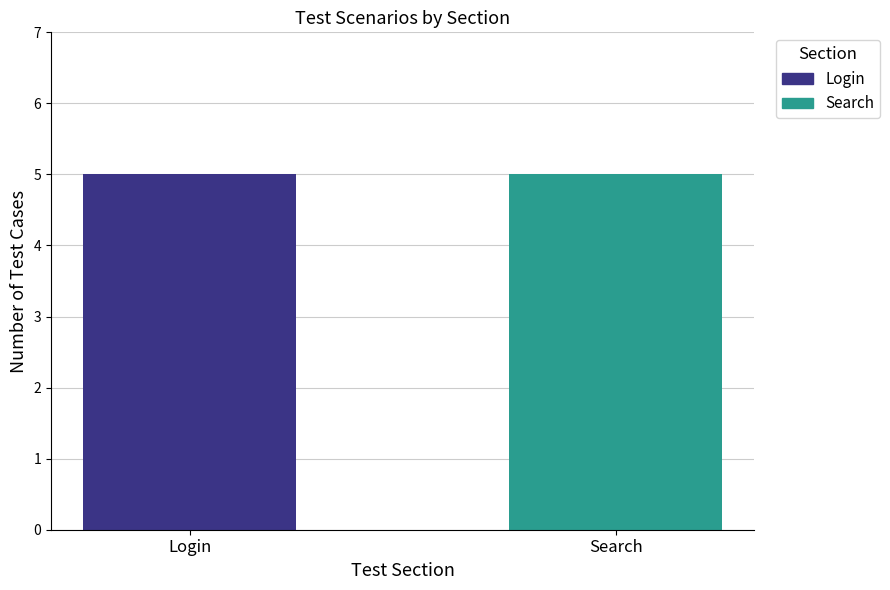

The value of Search at Login is 2. True or false?

False